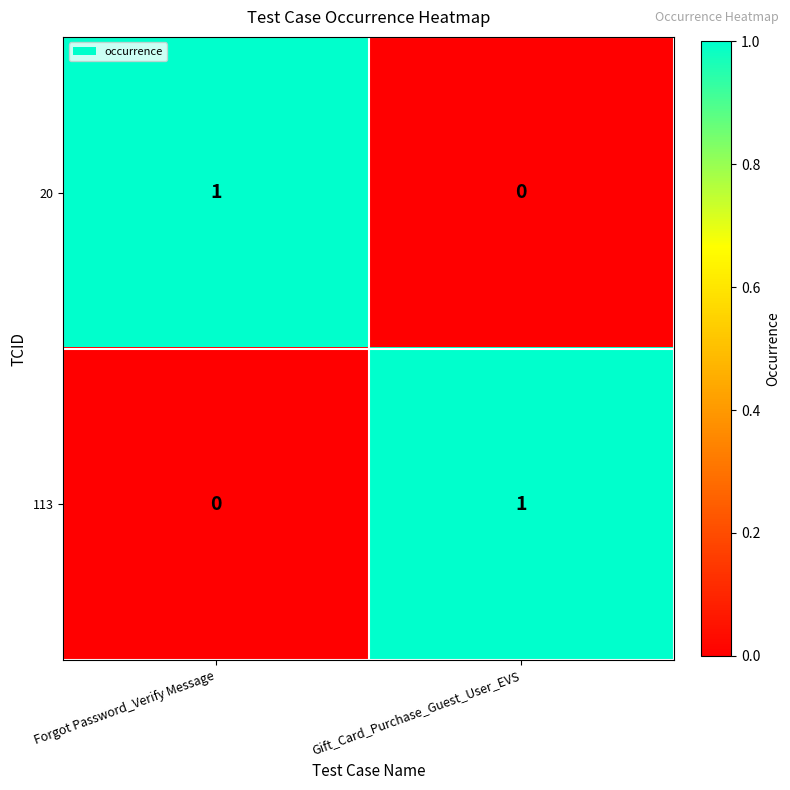

What is the total value across all series at Gift_Card_Purchase_Guest_User_EVS?

1